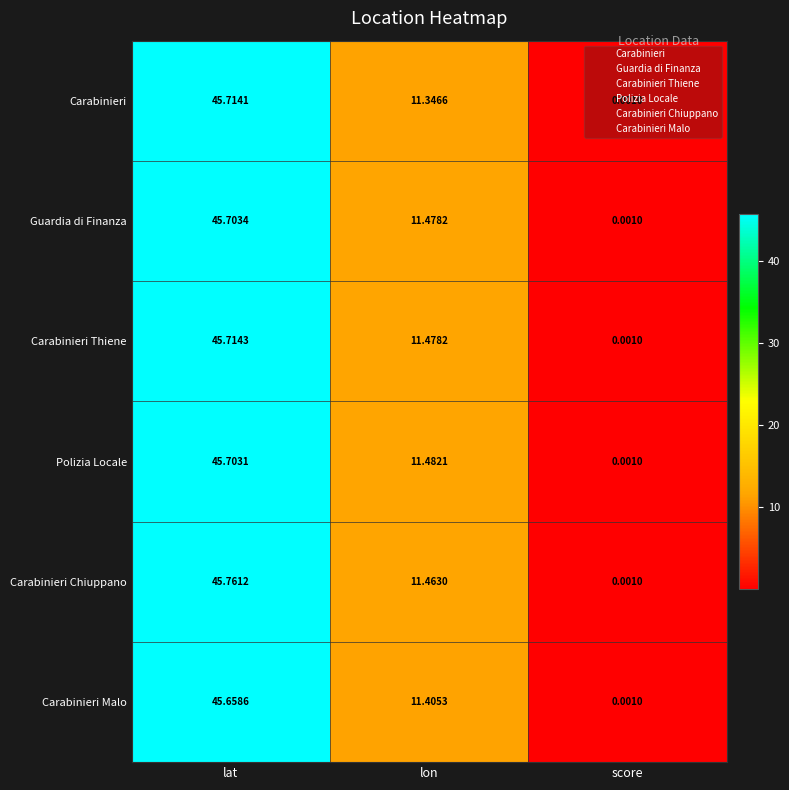

List the labels in order of Guardia di Finanza value, smallest first.

score, lon, lat